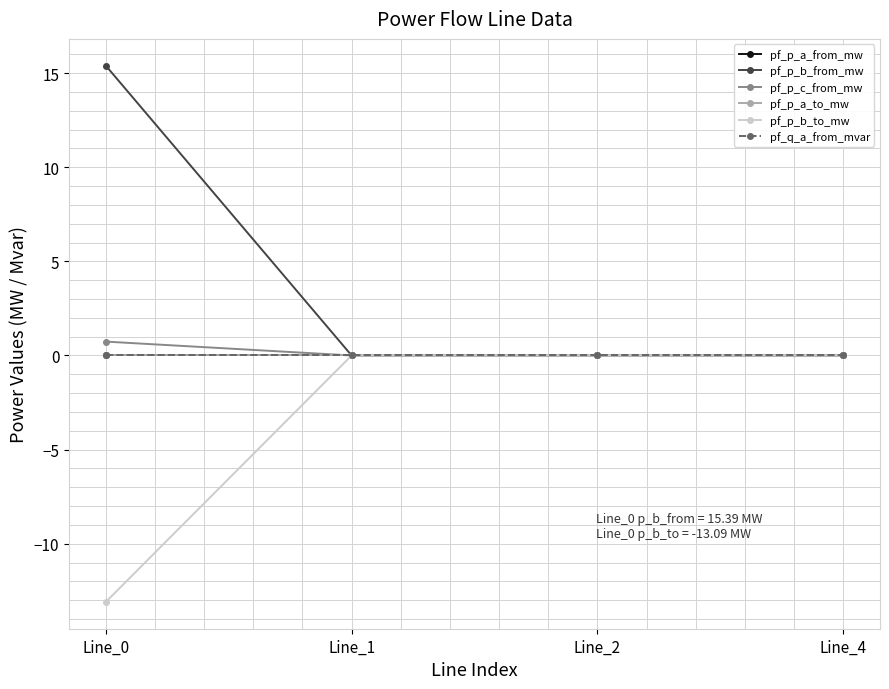

At which label does pf_p_a_to_mw first exceed 0?

Line_0